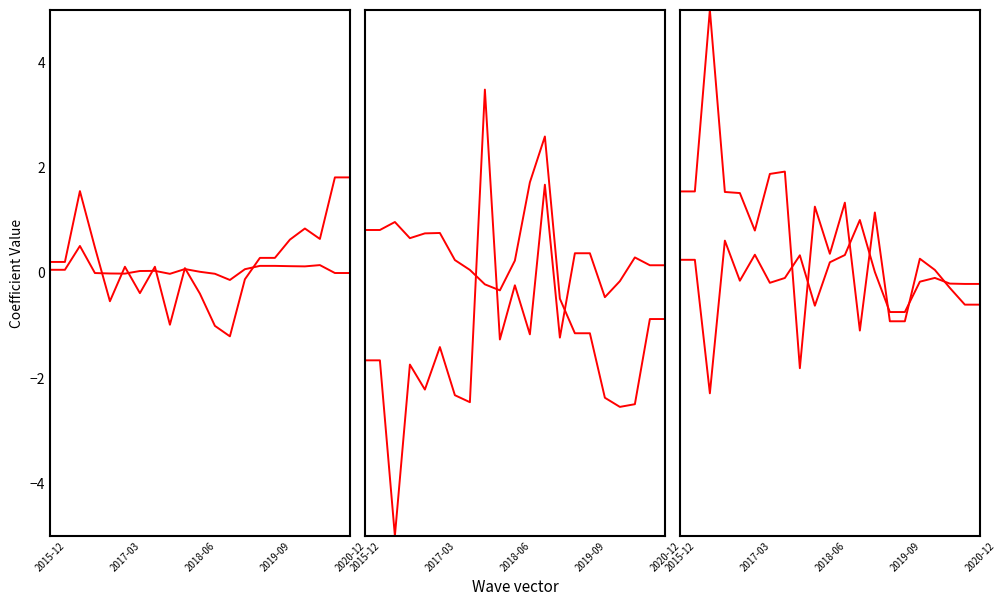

Reading left to right, transcribe all the data shown in this chart.

alpha: 0.1	0.1	0.5	-0.0	-0.0	-0.0	0.0	0.0	-0.0	0.1	0.0	-0.0	-0.1	0.1	0.1	0.1	0.1	0.1	0.1	-0.0	-0.0
beta_Market: 0.2	0.2	1.6	0.5	-0.5	0.1	-0.4	0.1	-1.0	0.1	-0.4	-1.0	-1.2	-0.1	0.3	0.3	0.6	0.8	0.6	1.8	1.8
beta_HML: 0.8	0.8	1.0	0.7	0.8	0.8	0.2	0.1	-0.2	-0.3	0.2	1.7	2.6	-0.5	-1.1	-1.1	-2.4	-2.5	-2.5	-0.9	-0.9
beta_SMB: -1.7	-1.7	-5.0	-1.7	-2.2	-1.4	-2.3	-2.5	3.5	-1.3	-0.2	-1.2	1.7	-1.2	0.4	0.4	-0.5	-0.2	0.3	0.1	0.1
beta_WML: 0.2	0.2	-2.3	0.6	-0.1	0.3	-0.2	-0.1	0.3	-0.6	0.2	0.3	1.0	0.0	-0.7	-0.7	-0.2	-0.1	-0.2	-0.2	-0.2
beta_IML: 1.5	1.5	5.0	1.5	1.5	0.8	1.9	1.9	-1.8	1.3	0.4	1.3	-1.1	1.1	-0.9	-0.9	0.3	0.1	-0.3	-0.6	-0.6